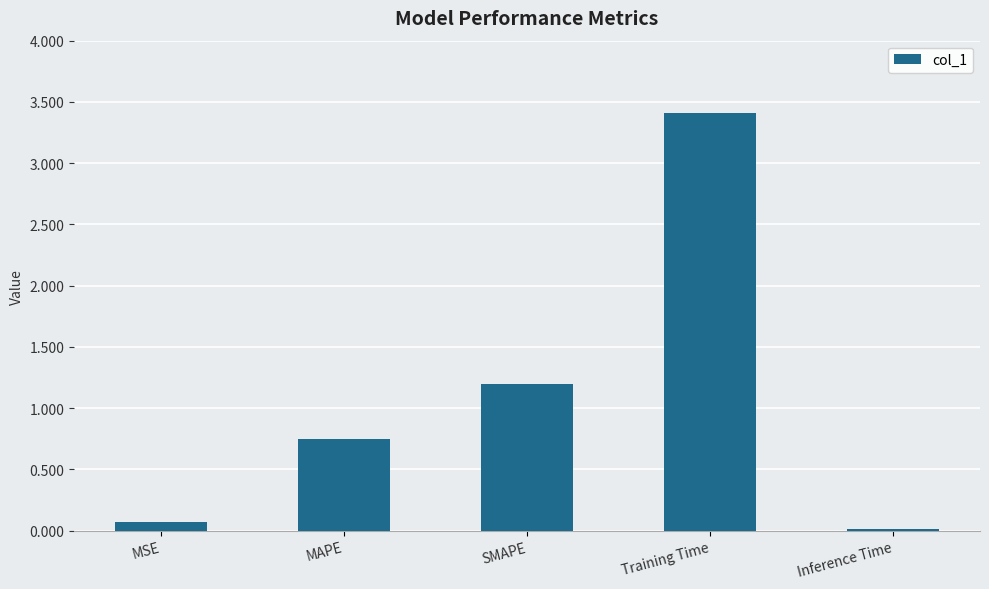

Between Training Time and MSE, which is larger?

Training Time